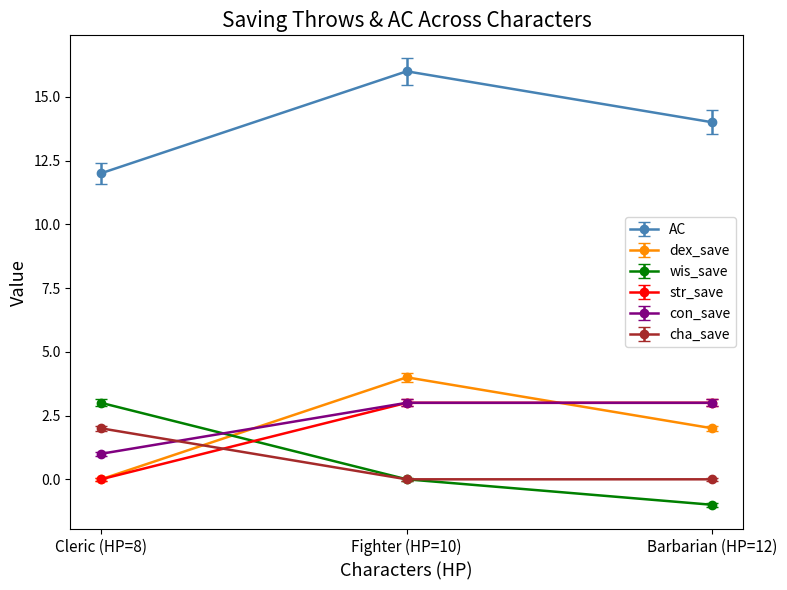

Is this an area chart (filled region under the line)?

No